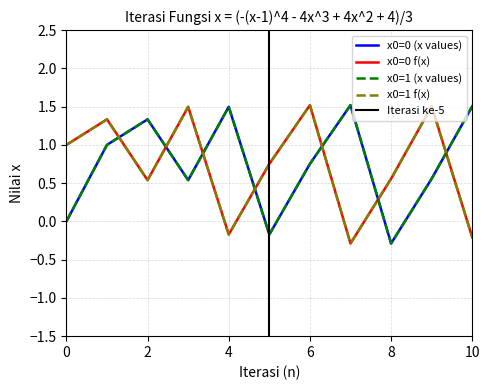

Reading left to right, list all the values displayed in this chart.

x0=0 x: 0.0	1.0	1.3	0.5	1.5	-0.2	0.8	1.5	-0.3	0.6	1.5
x0=0 f(x): 1.0	1.3	0.5	1.5	-0.2	0.8	1.5	-0.3	0.6	1.5	-0.2
x0=1 x: 0.0	1.0	1.3	0.5	1.5	-0.2	0.8	1.5	-0.3	0.6	1.5
x0=1 f(x): 1.0	1.3	0.5	1.5	-0.2	0.8	1.5	-0.3	0.6	1.5	-0.2